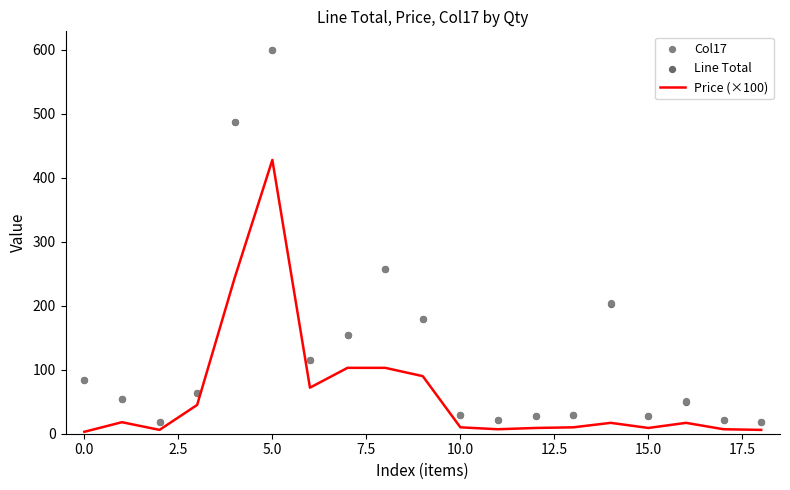

Which series has the largest total across all categories?

Col17